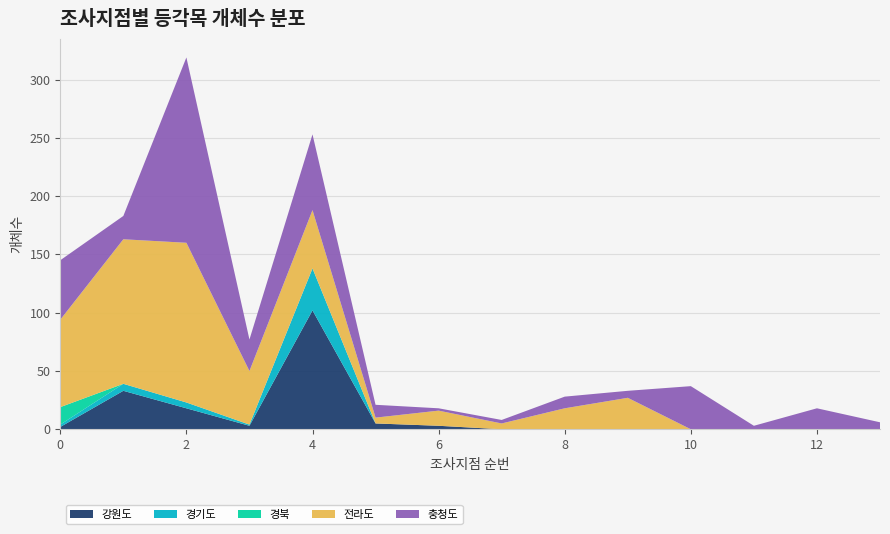

What are all the series names shown in the legend?

강원도, 경기도, 경북, 전라도, 충청도